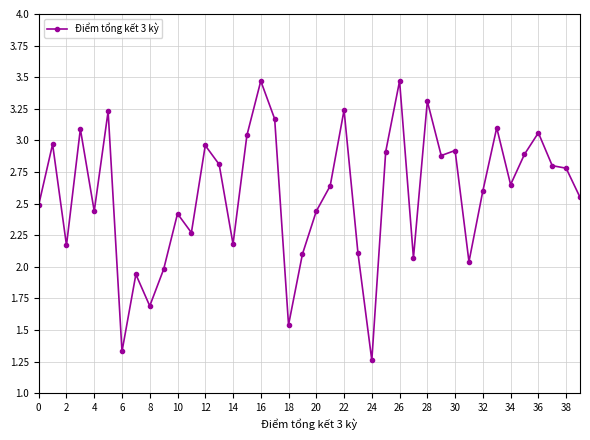

What is the sum of all values?

103.0